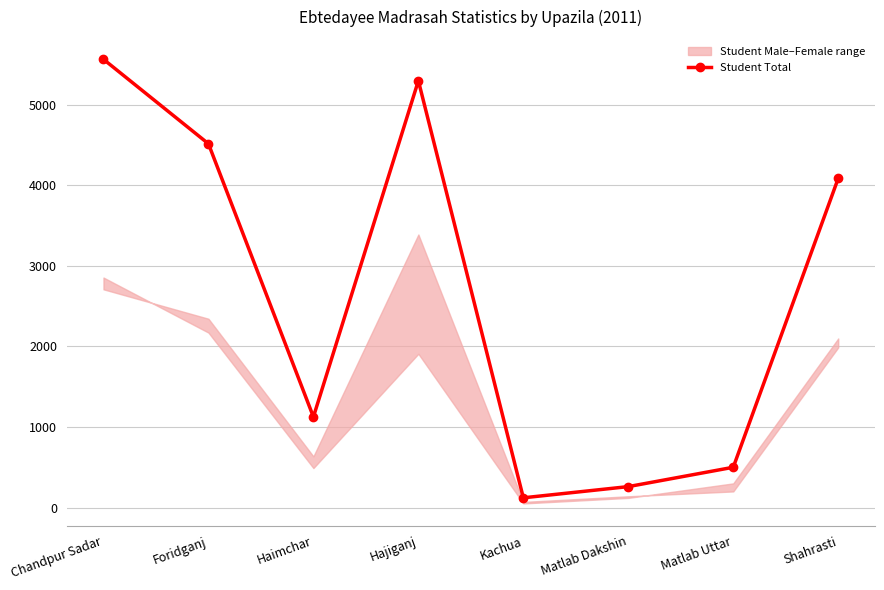

The value at Matlab Dakshin is 260. True or false?

True